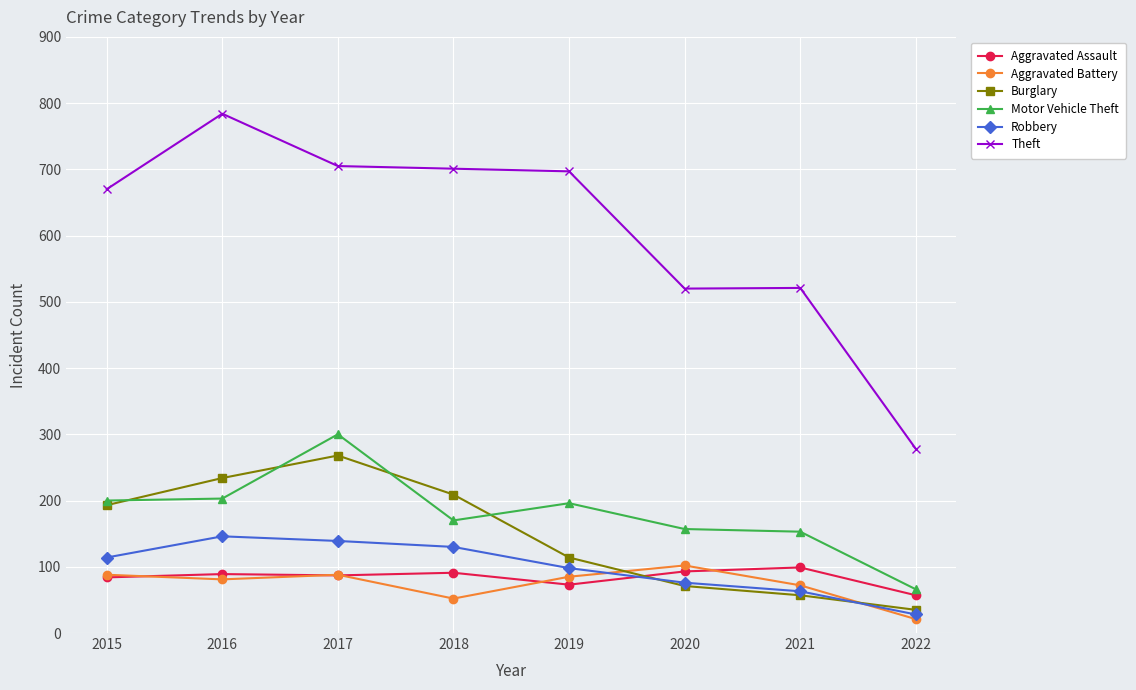

Is the value of Robbery at 2016 greater than the value of Aggravated Assault at 2017?

Yes